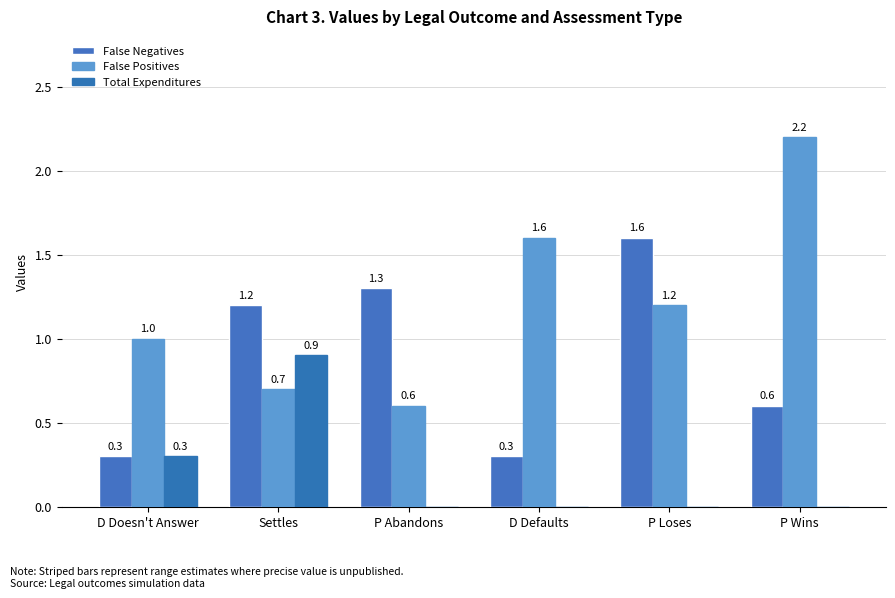

True or false: Total Expenditures has a value of 0.0 at P Wins.

True